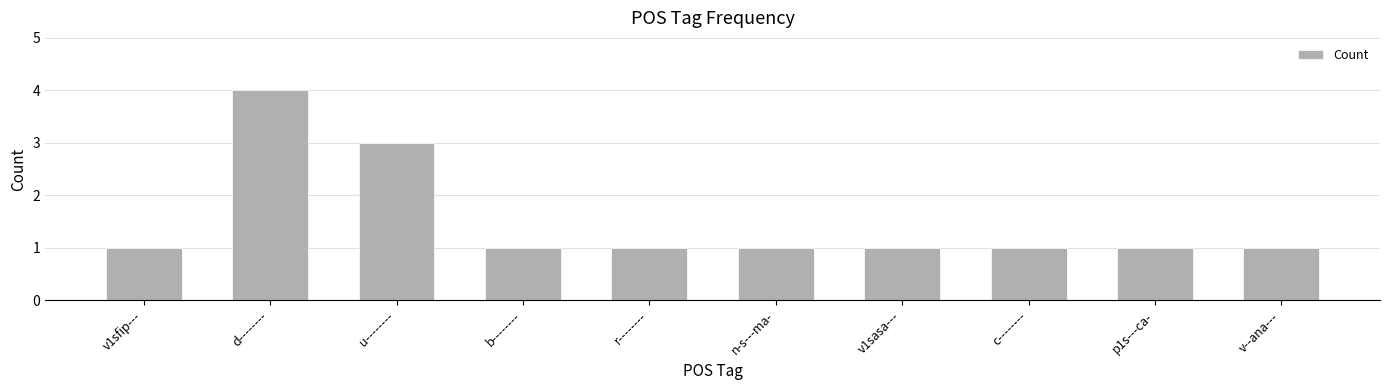

What is the label of the 2nd bar from the left?

d--------